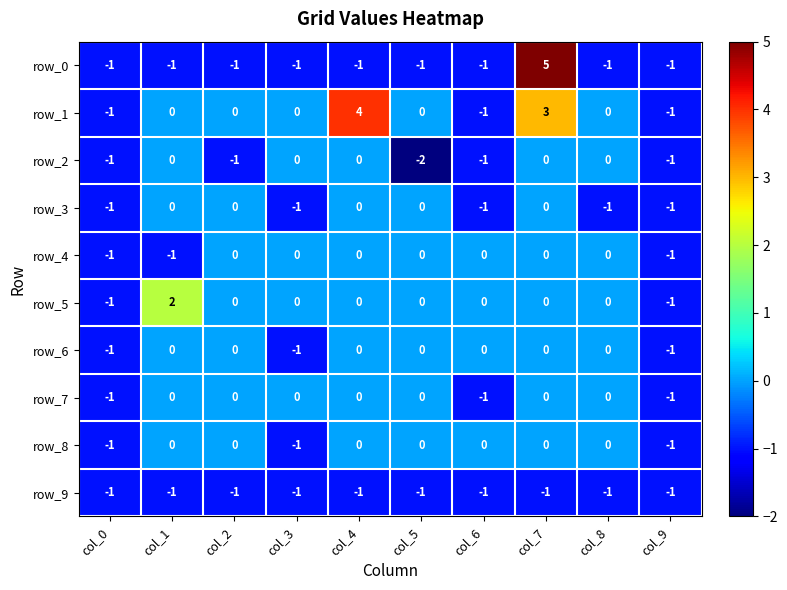

What is the sum of all row_6 values?

-3